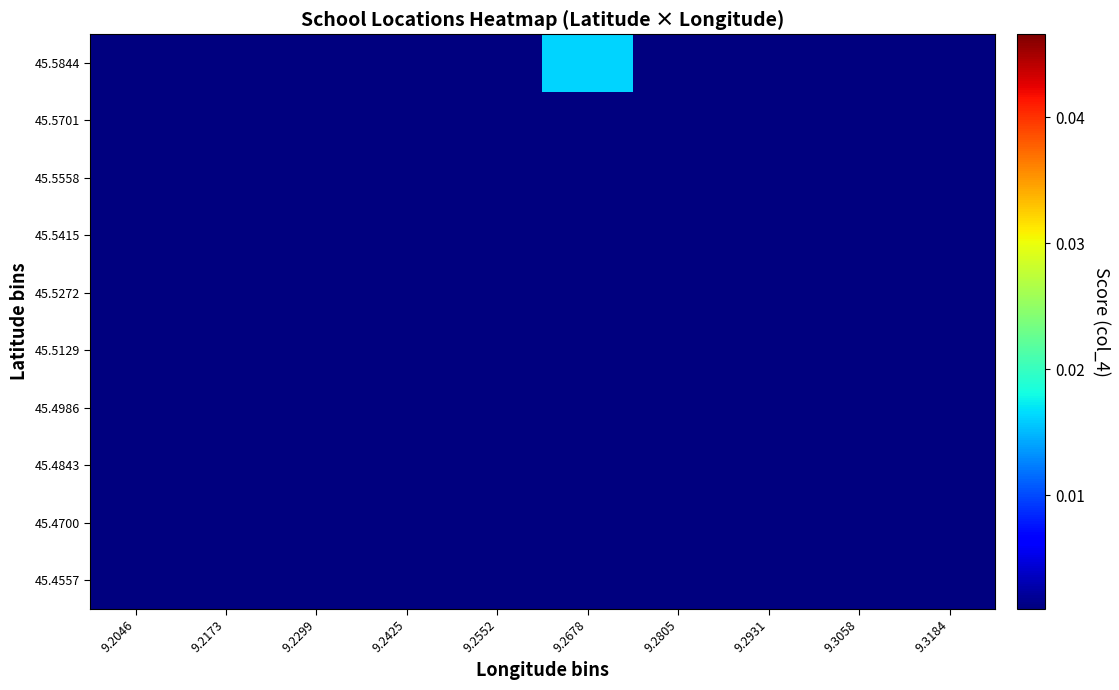

How many series are shown in this chart?

10